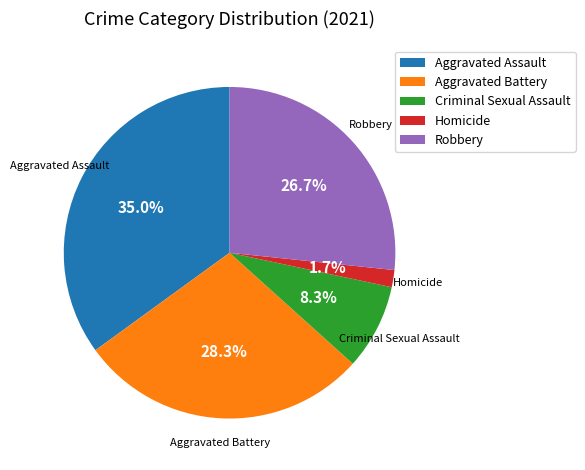

Rank the categories by value from highest to lowest.

Aggravated Assault, Aggravated Battery, Robbery, Criminal Sexual Assault, Homicide